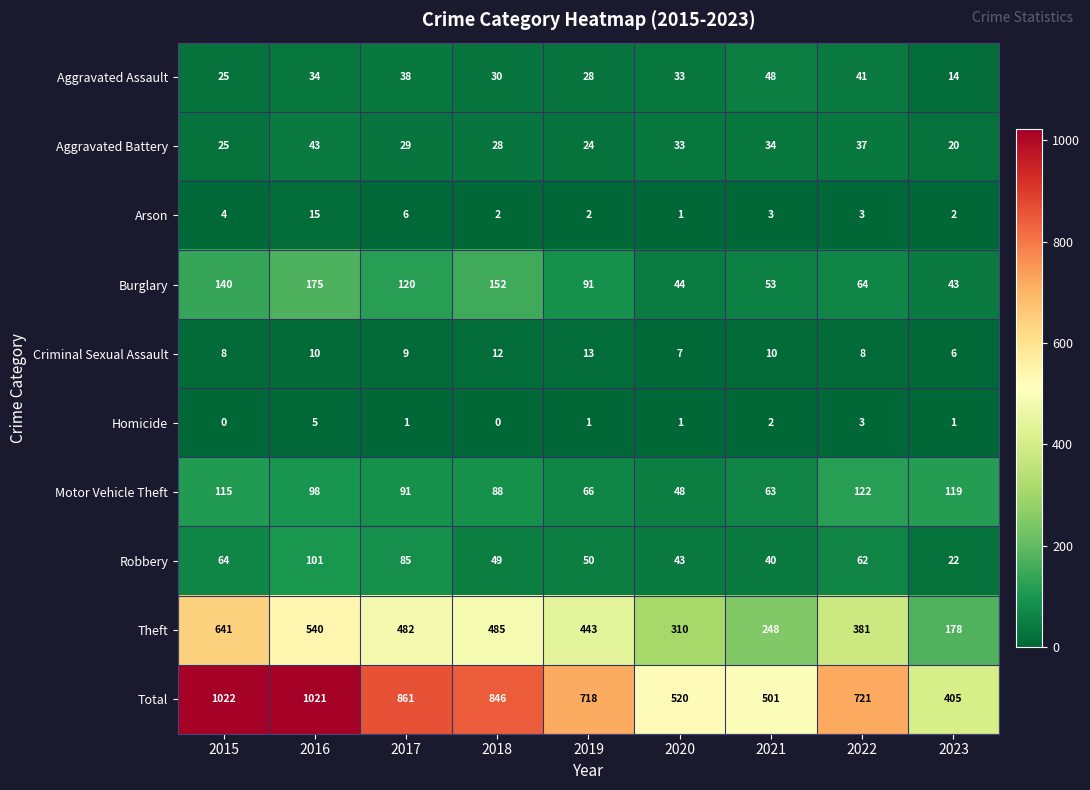

Is it true that Homicide equals 5 at 2022?

False